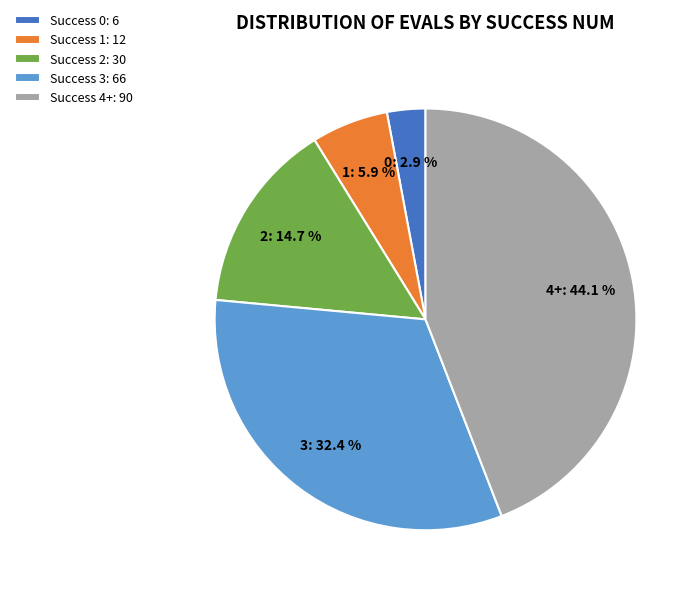

To the nearest percent, what is the average slice percentage?

20%